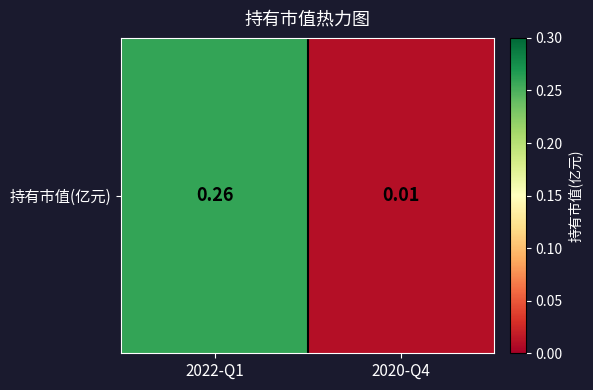

At which label is the value closest to 0?

2020-Q4